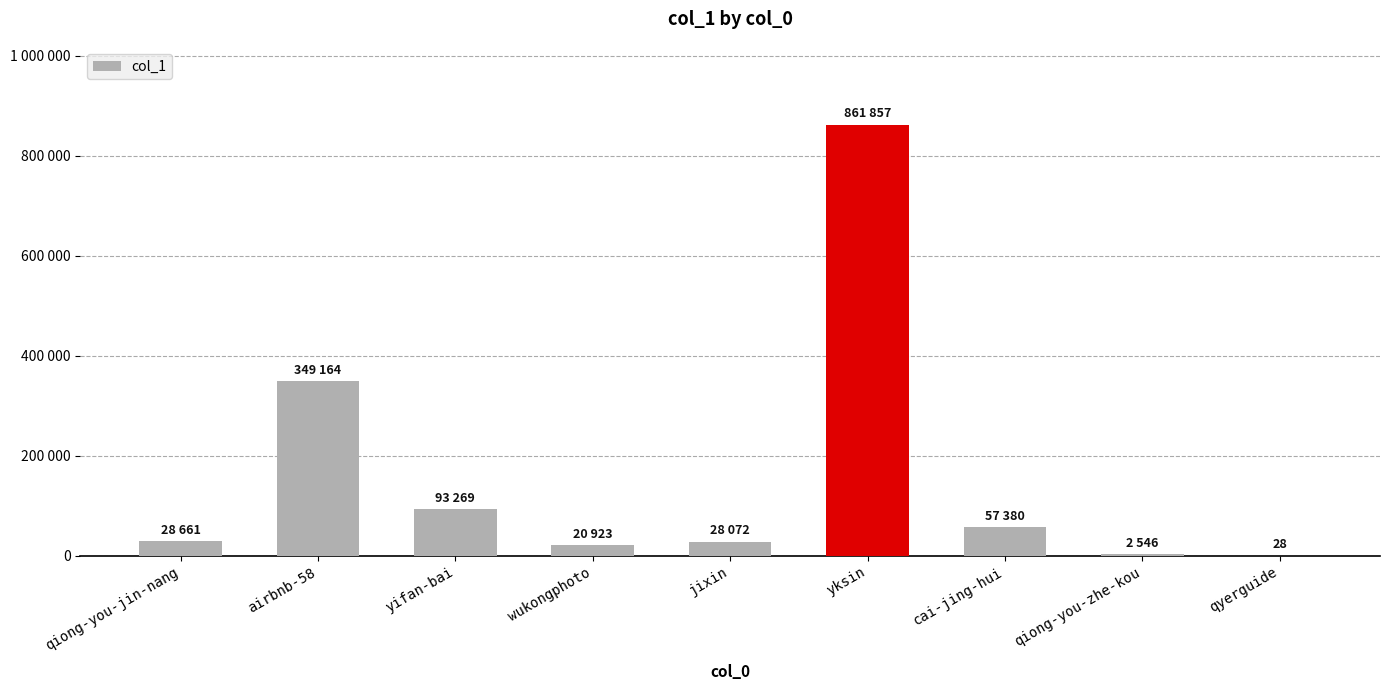

List the labels in order of value, largest first.

yksin, airbnb-58, yifan-bai, cai-jing-hui, qiong-you-jin-nang, jixin, wukongphoto, qiong-you-zhe-kou, qyerguide